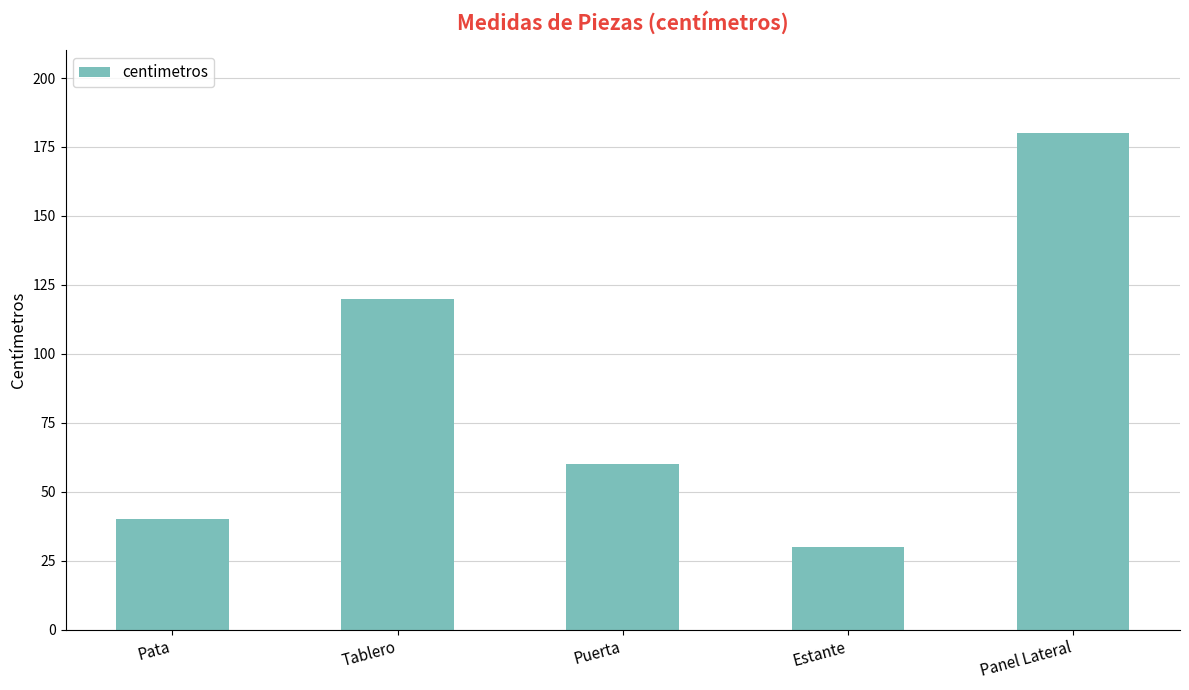

What is the sum of the values at Tablero and Pata?

160